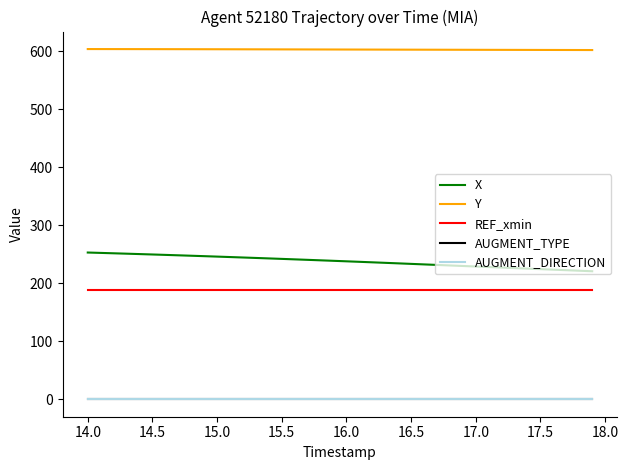

Which series has the largest total across all categories?

Y